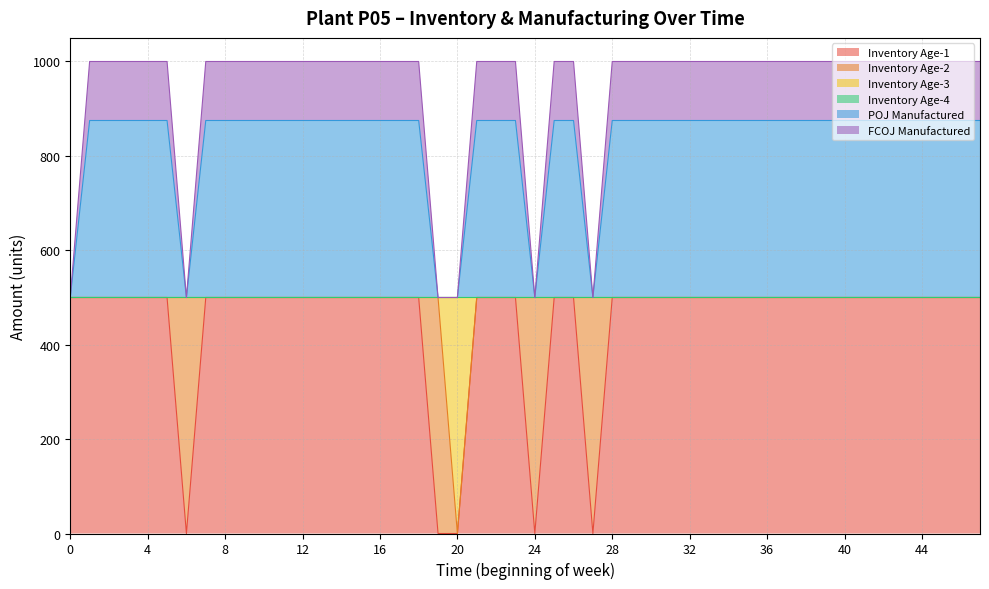

Does the chart display data point markers on the line(s)?

No